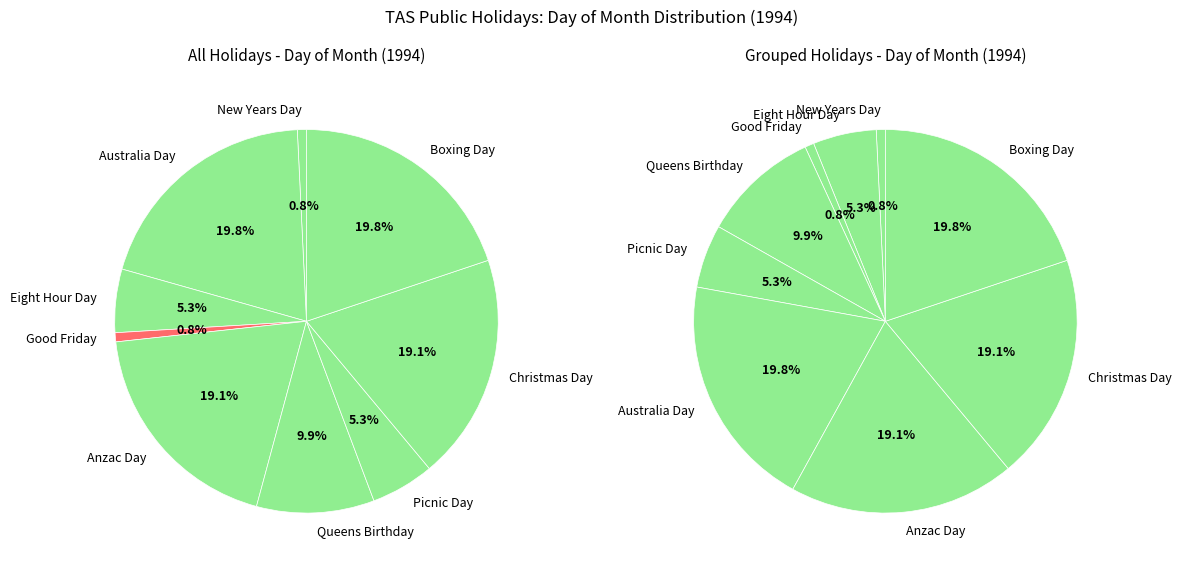

Do Australia Day and New Years Day together represent more than half of the pie?

No